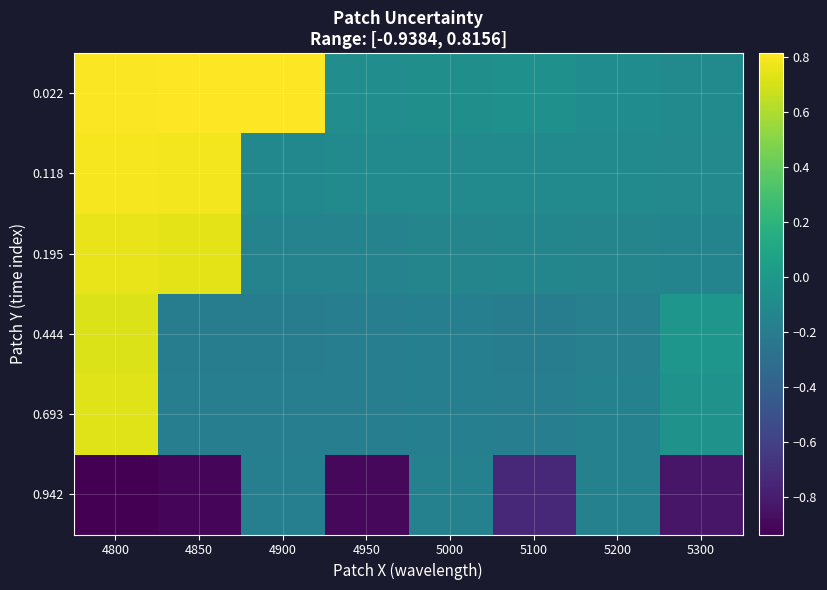

Count the number of data series in this chart.

6